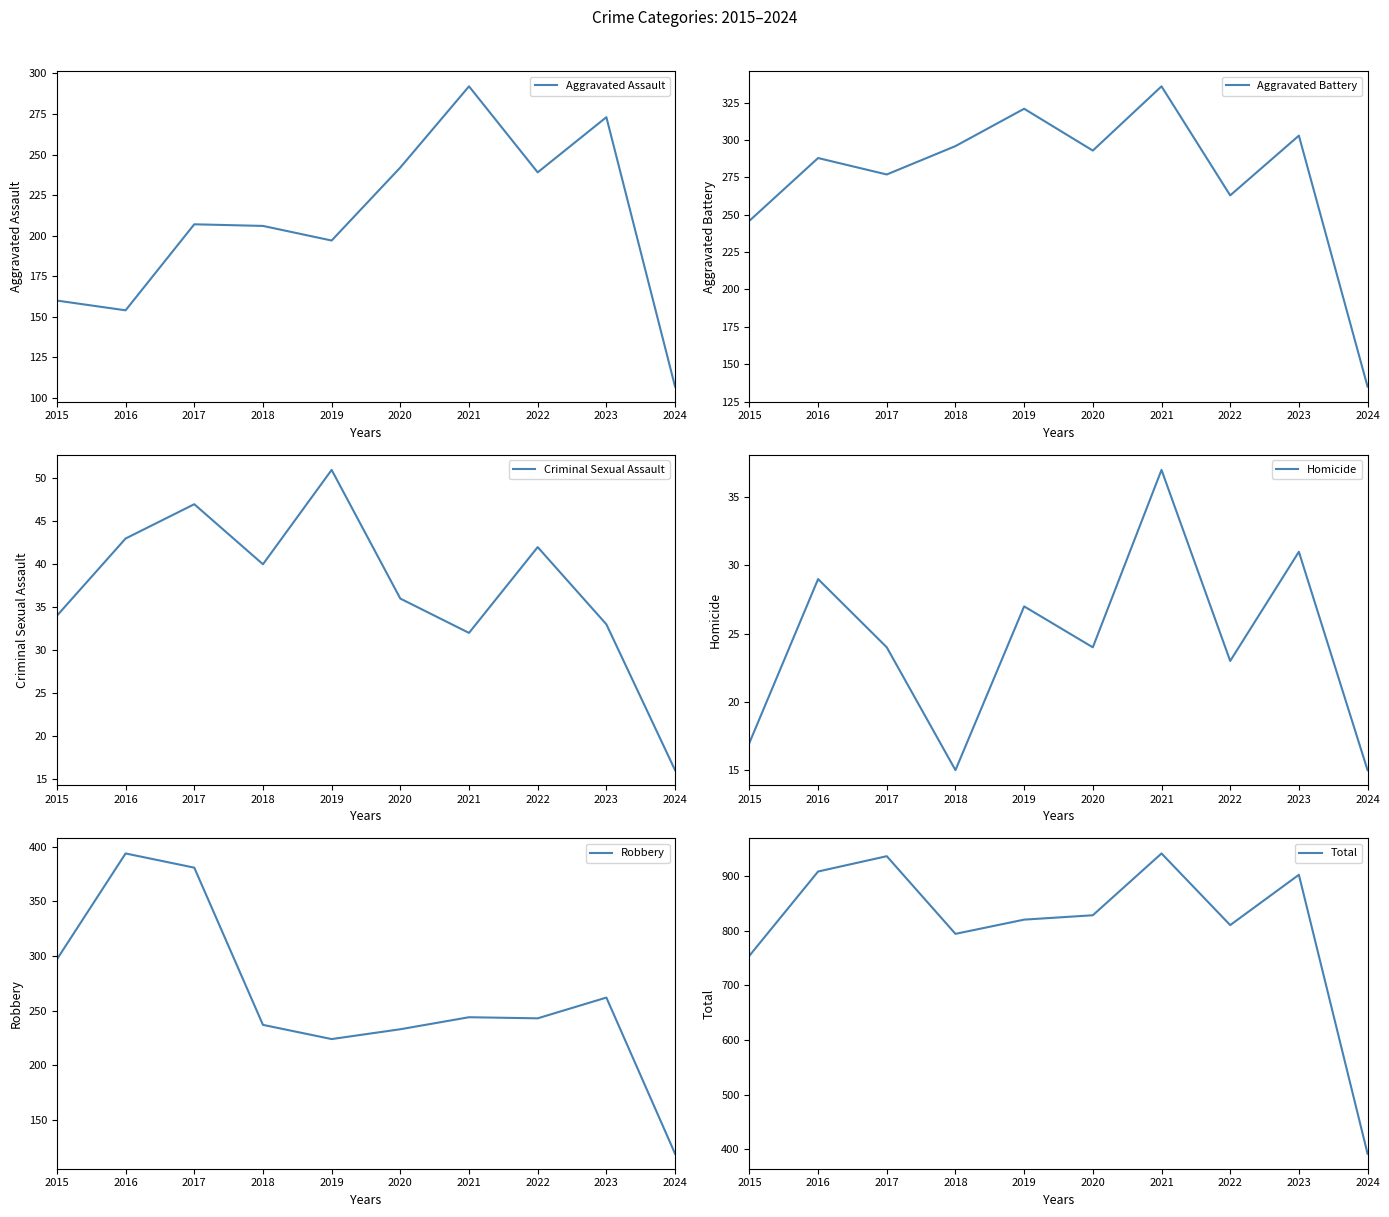

List the labels in order of Aggravated Assault value, smallest first.

2024, 2016, 2015, 2019, 2018, 2017, 2022, 2020, 2023, 2021